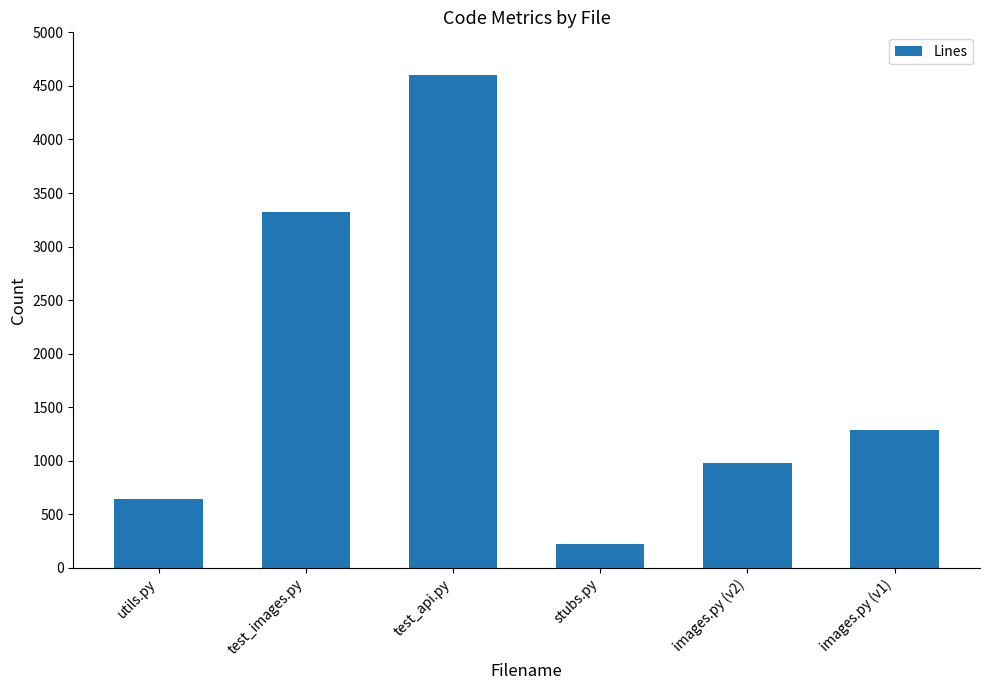

List the labels in order of value, largest first.

test_api.py, test_images.py, images.py (v1), images.py (v2), utils.py, stubs.py